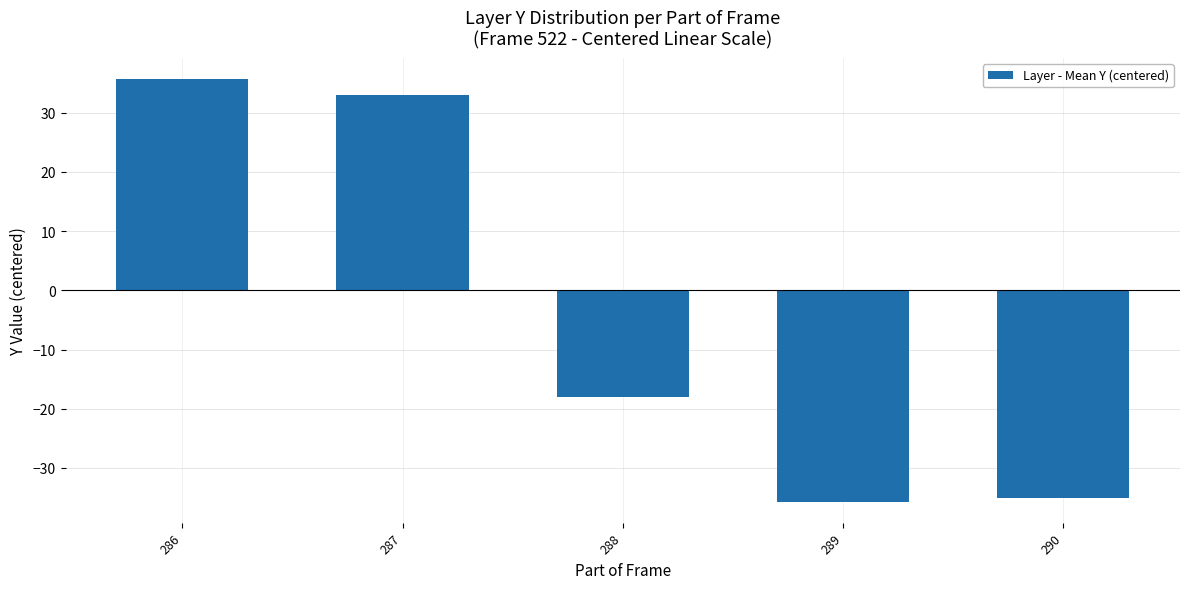

True or false: the data shows -18.1 at 288.

True